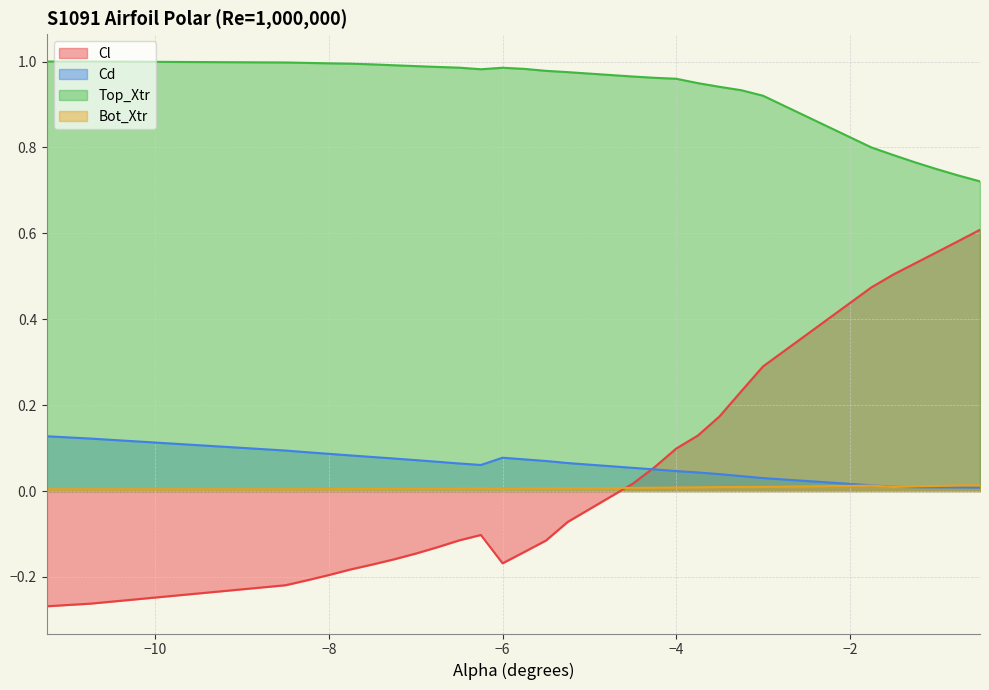

Between -0.5 and -5.75, which is larger?

-0.5